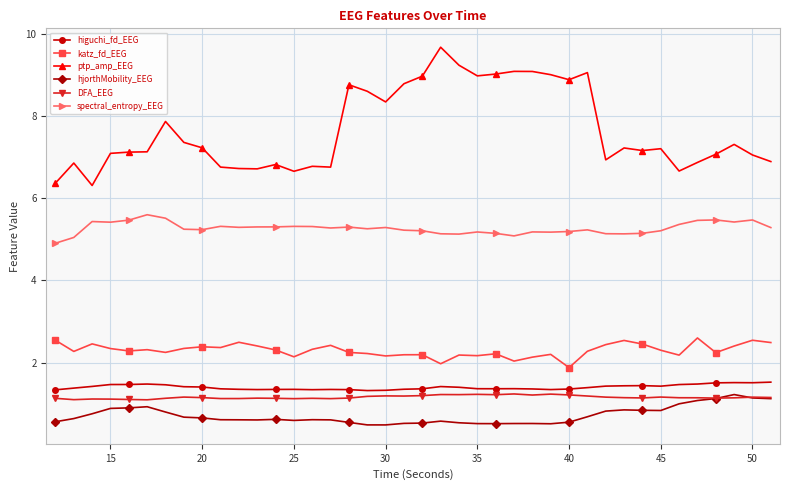

At how many categories does at least one series exceed 3?

40